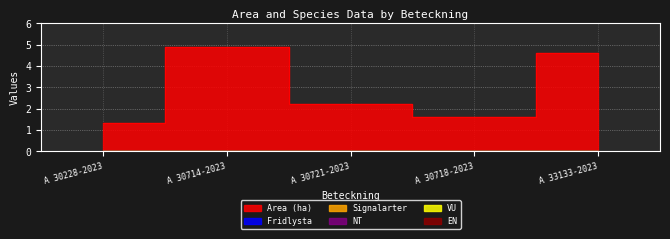

Which series has the largest range (max minus min)?

Area (ha)